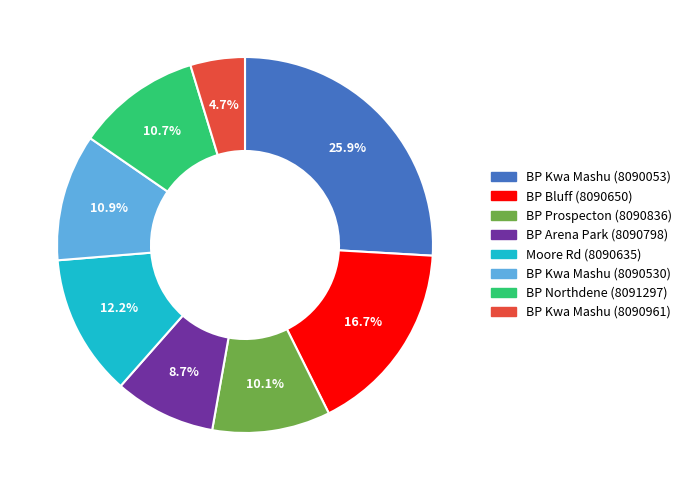

Does any single category account for the majority?

No